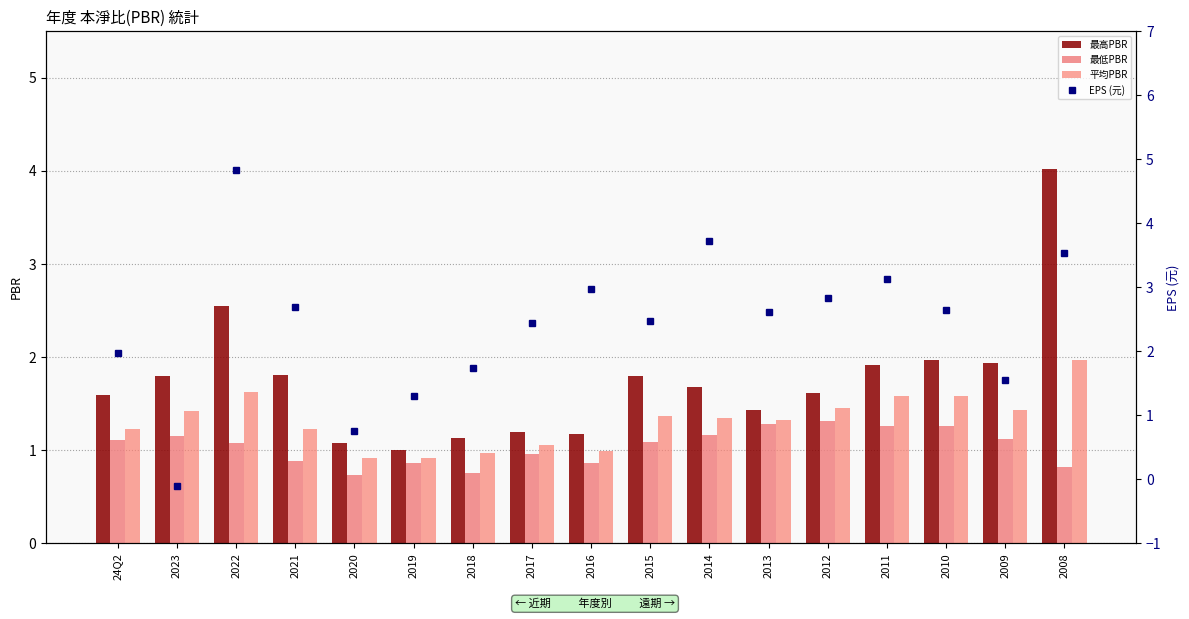

The value of EPS (元) at 2016 is 3.0. True or false?

True